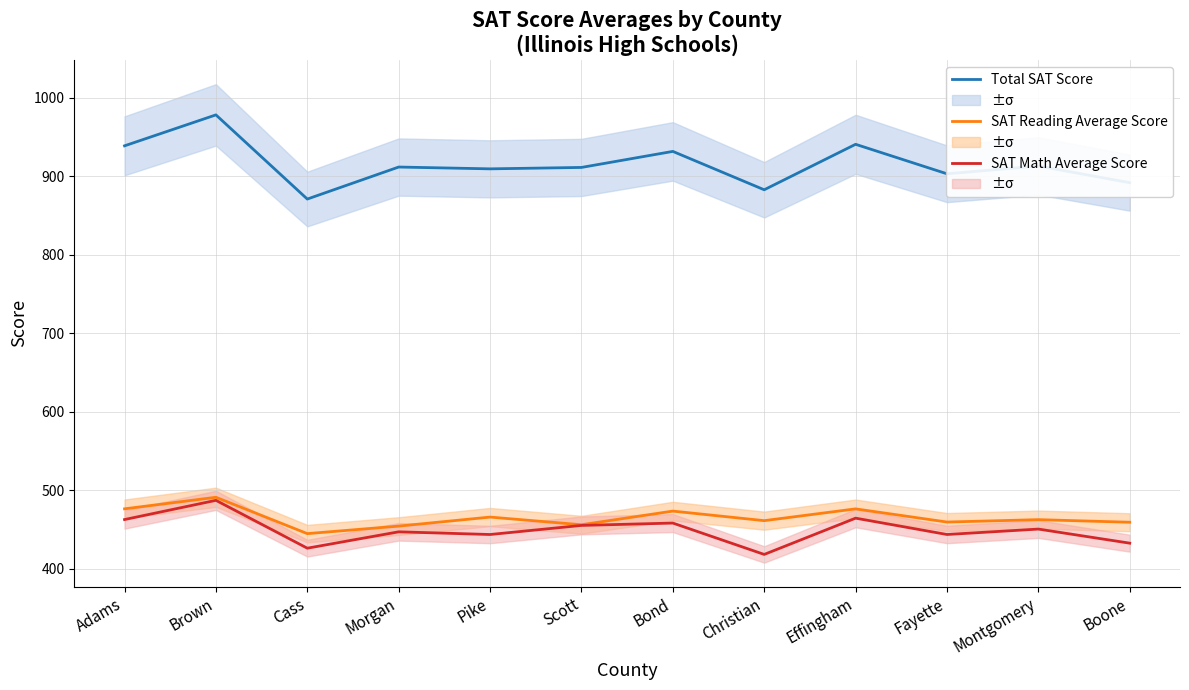

Where is the first local maximum for SAT Math Average Score?

Brown